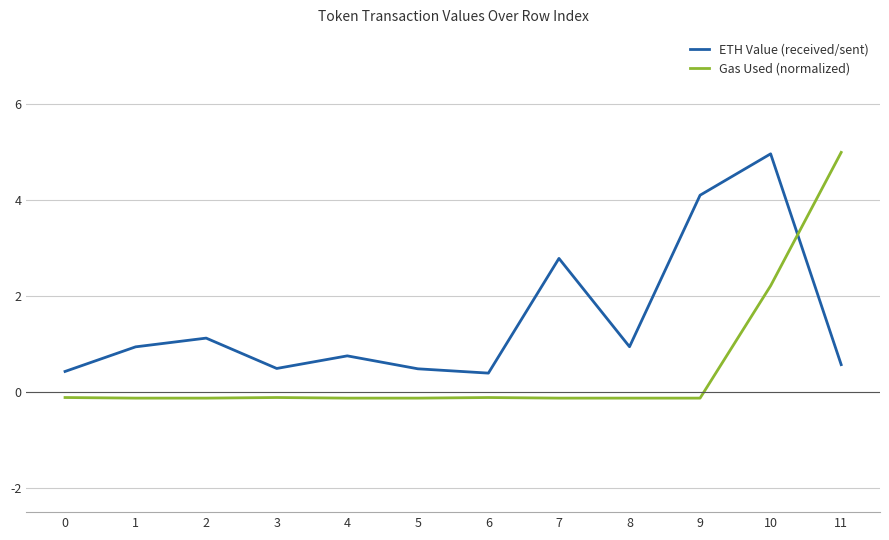

Where is ETH Value (received/sent) nearest to the value 2?

7